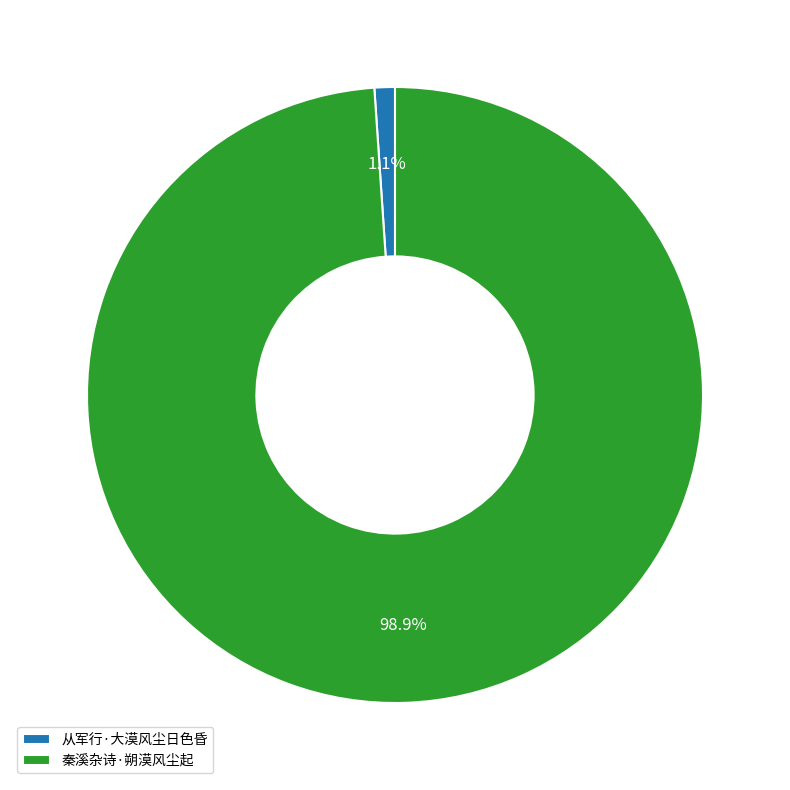

How many segments does this pie chart have?

2